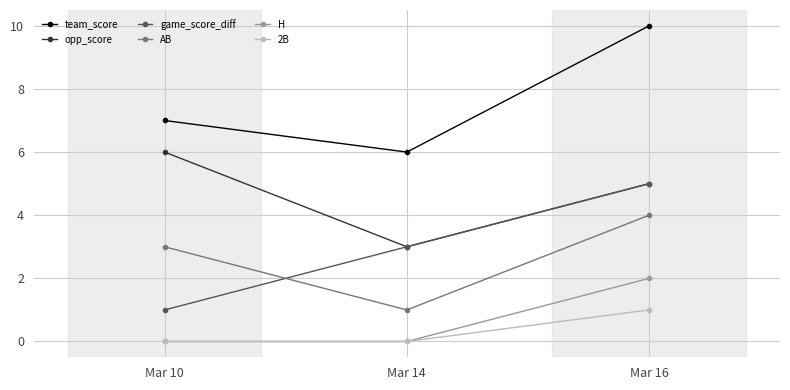

Rank the series by their maximum value, from highest to lowest.

team_score, opp_score, game_score_diff, AB, H, 2B